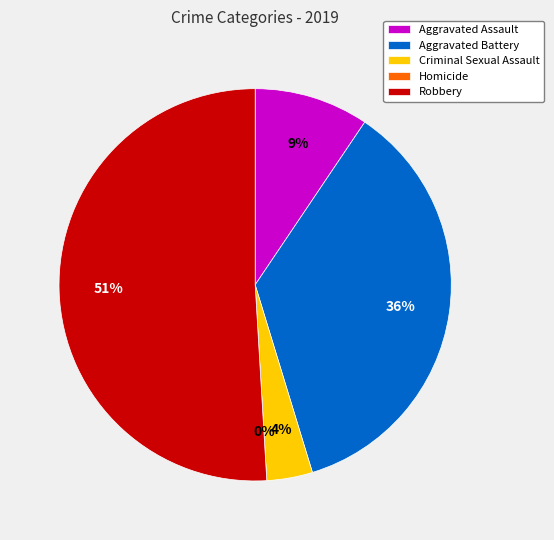

Which category has the biggest portion of the pie?

Robbery